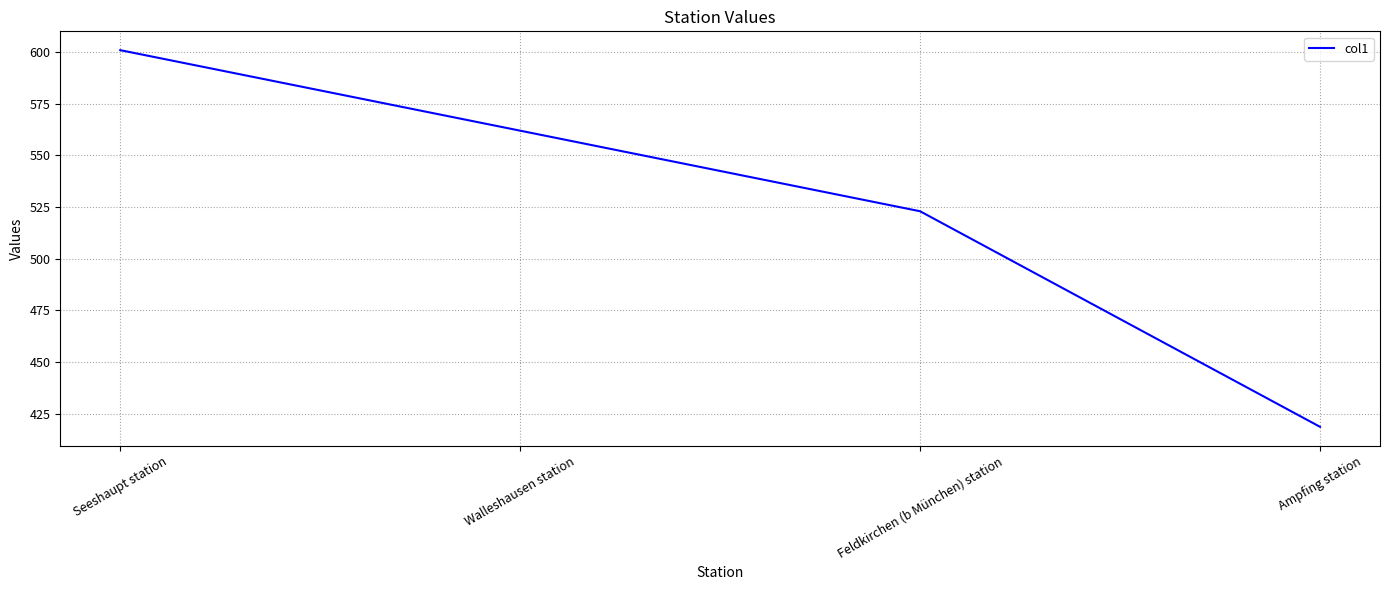

Rank the categories by value from highest to lowest.

Seeshaupt station, Walleshausen station, Feldkirchen (b München) station, Ampfing station